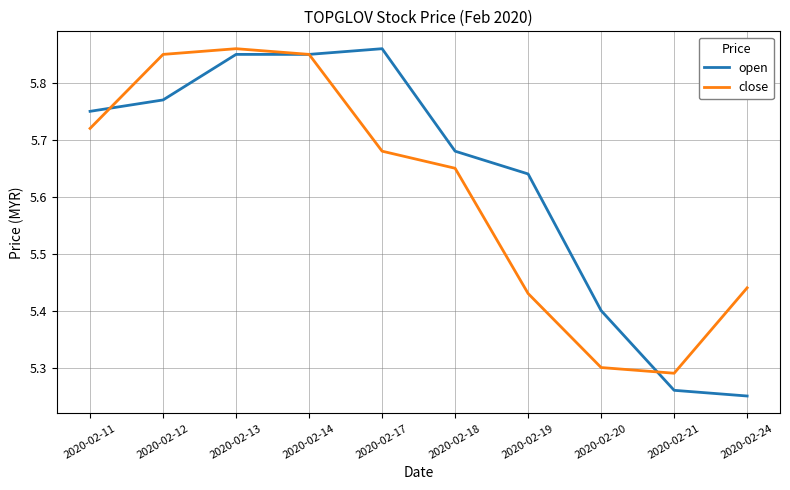

Which series has the largest range (max minus min)?

open